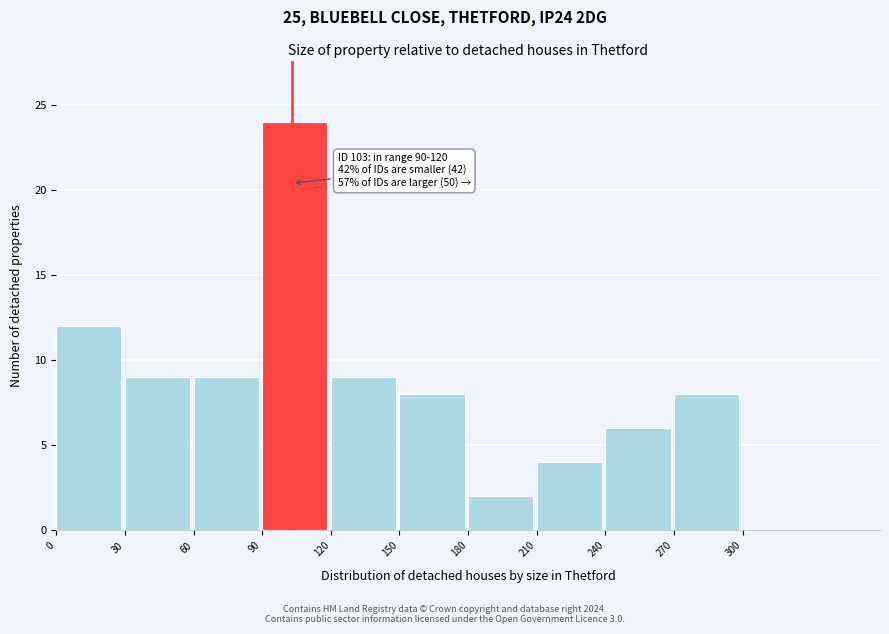

Over which range of the x-axis is the bar tallest?

90 to 120